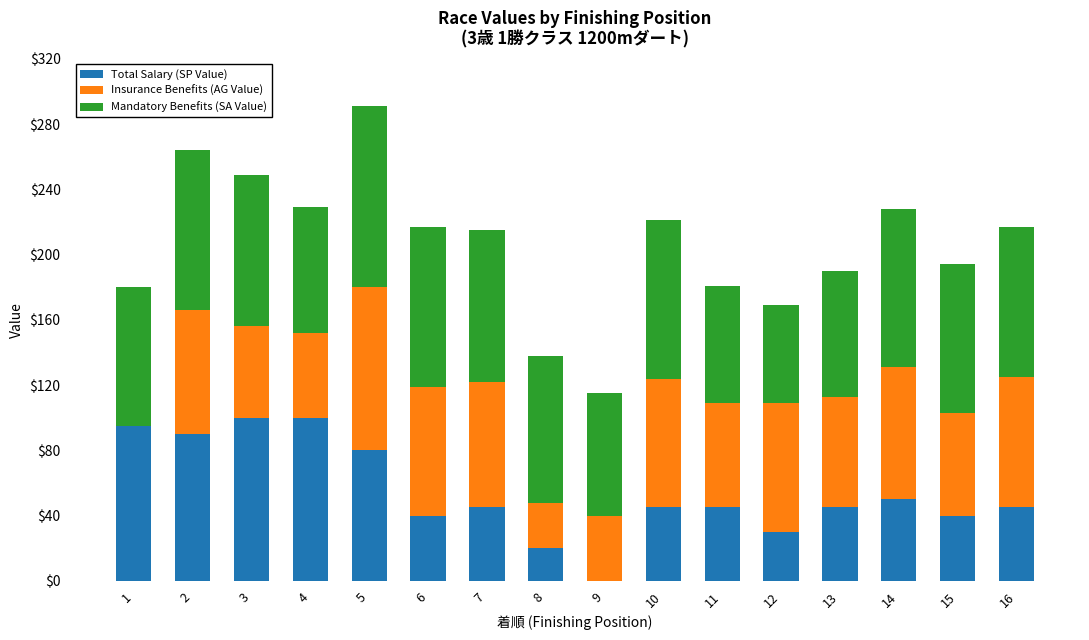

At which category is the sum across all series the highest?

5